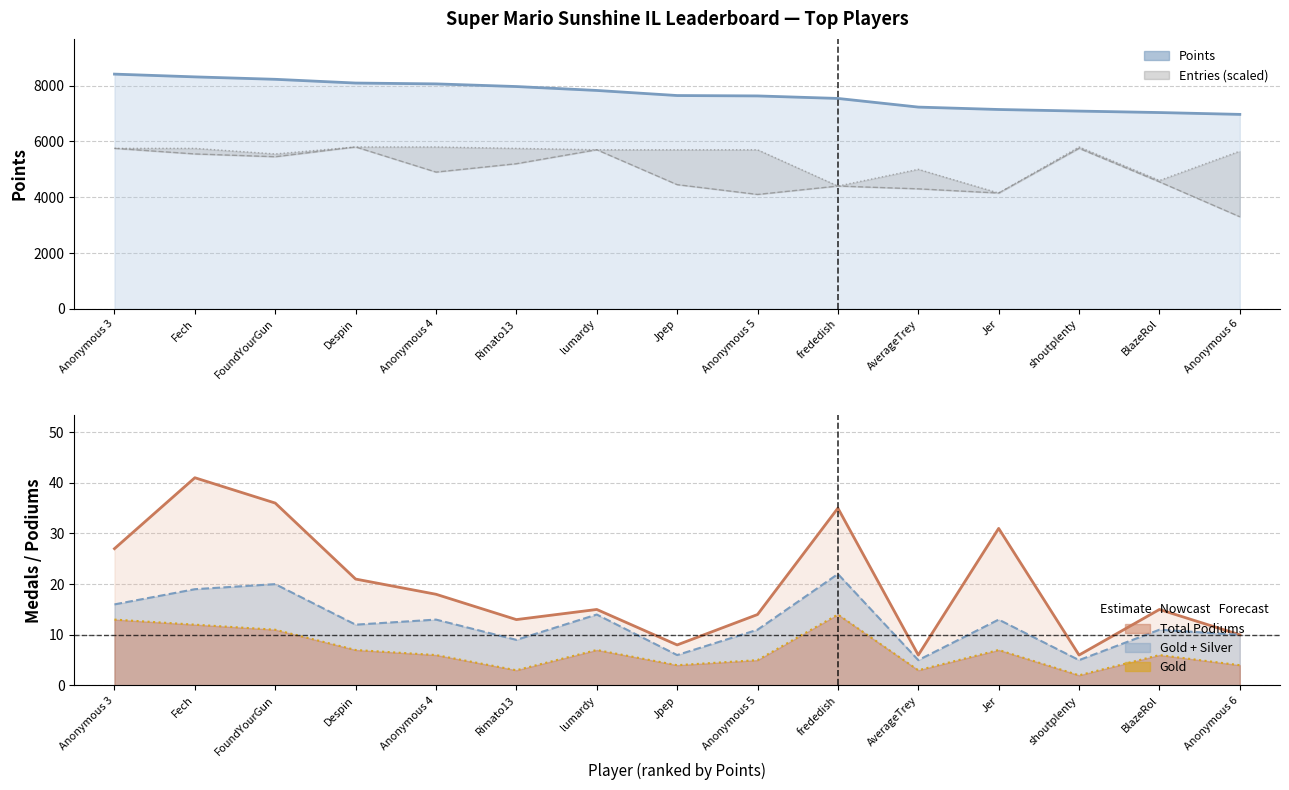

True or false: Points and Gold + Silver cross at least once.

False